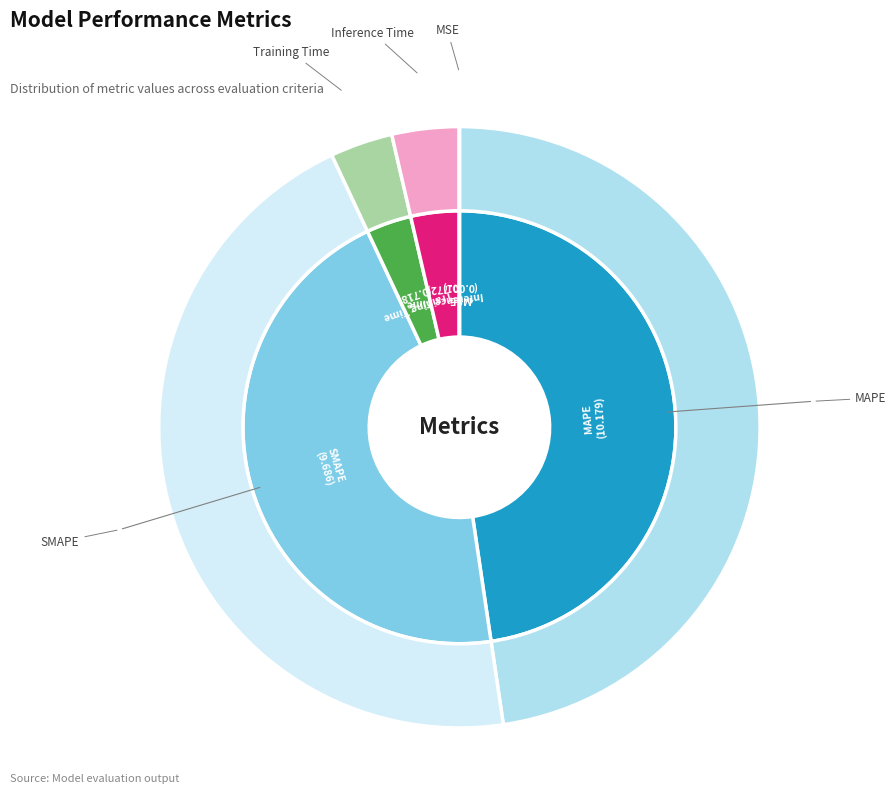

Rank the categories by value from highest to lowest.

MAPE, SMAPE, Inference Time, Training Time, MSE